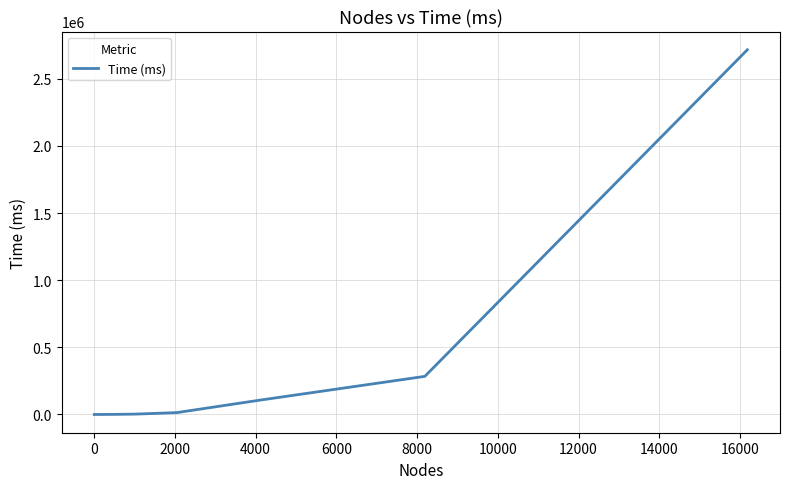

What is the maximum value shown in the chart?

2715609